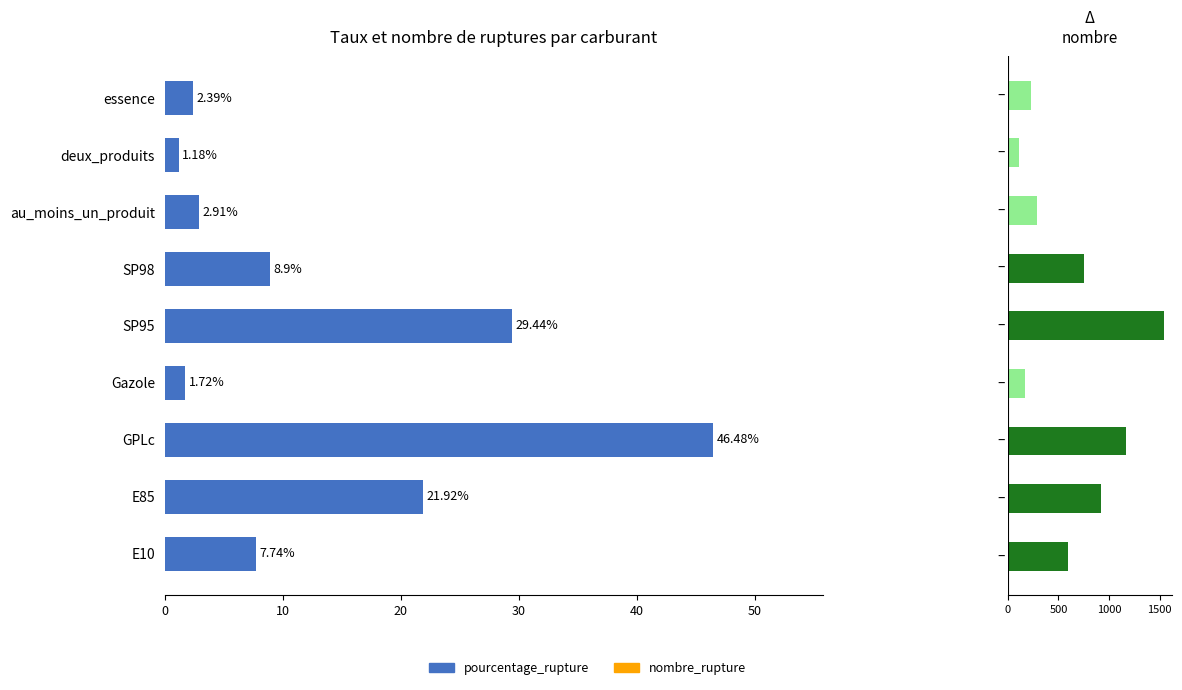

What position from the right is 0?

9